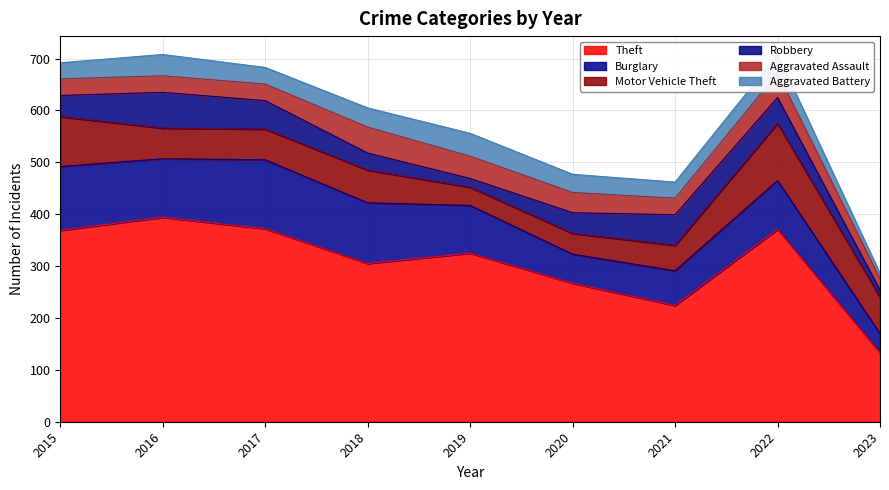

In Robbery, how many points are lower than both neighbors (excluding endpoints)?

1